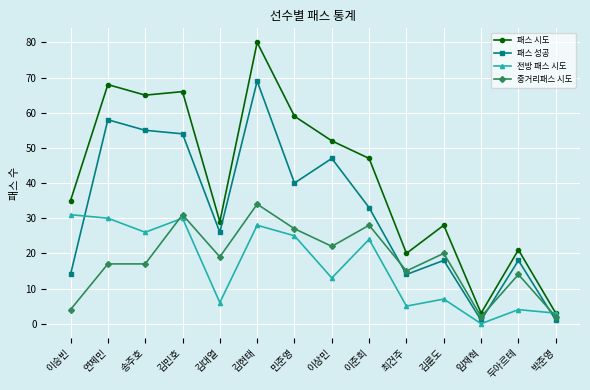

At 송주호, list the series in order from smallest to largest.

중거리패스 시도, 전방 패스 시도, 패스 성공, 패스 시도